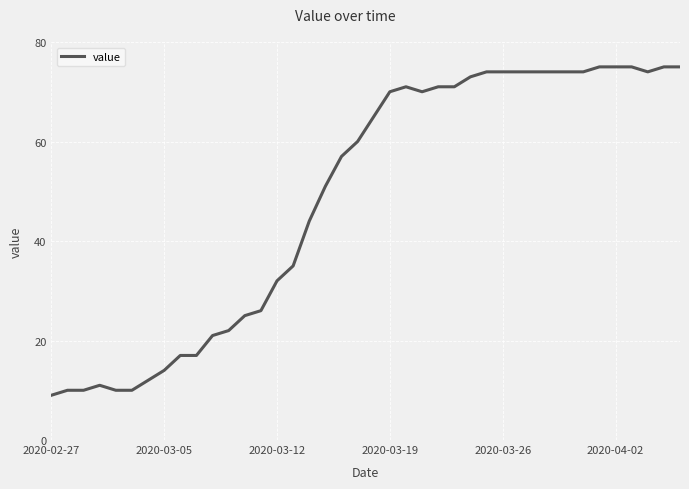

What is the smallest value displayed?

9